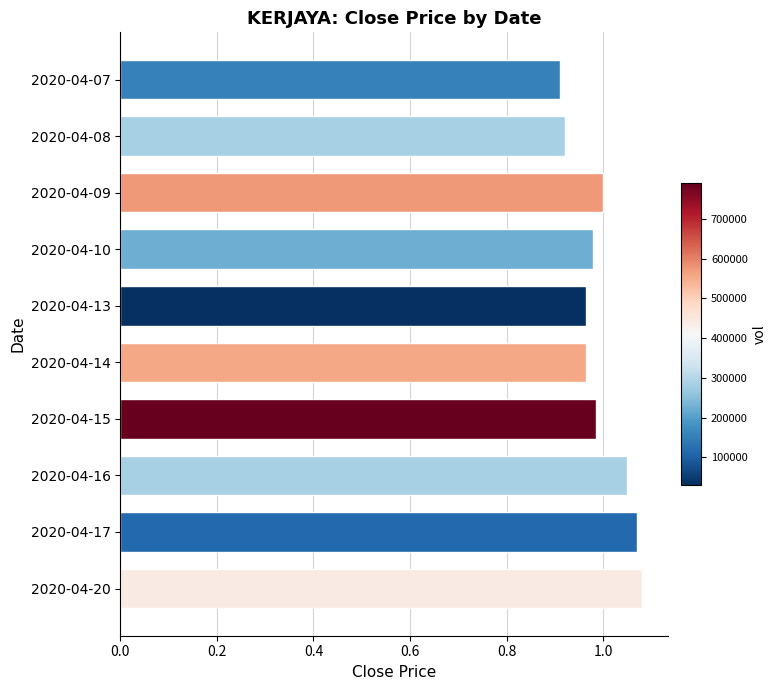

The value at 2020-04-13 is 1.0. True or false?

True